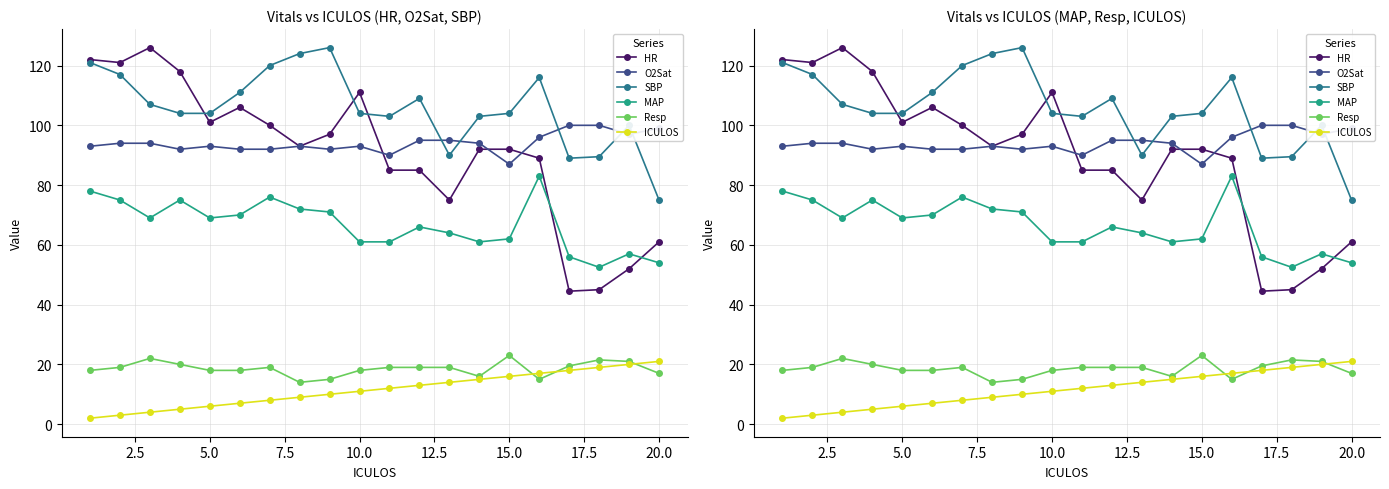

How many interior local valleys does the O2Sat series have?

5